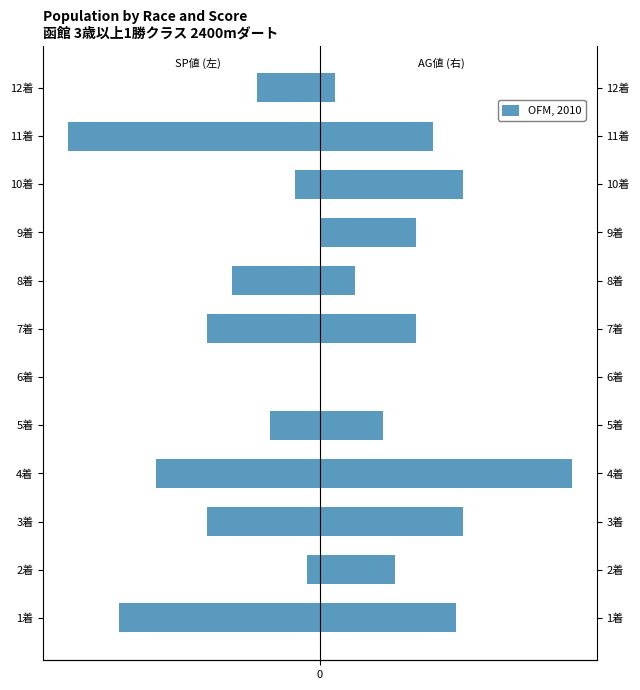

What is the lowest value of the SP値 series?

-100